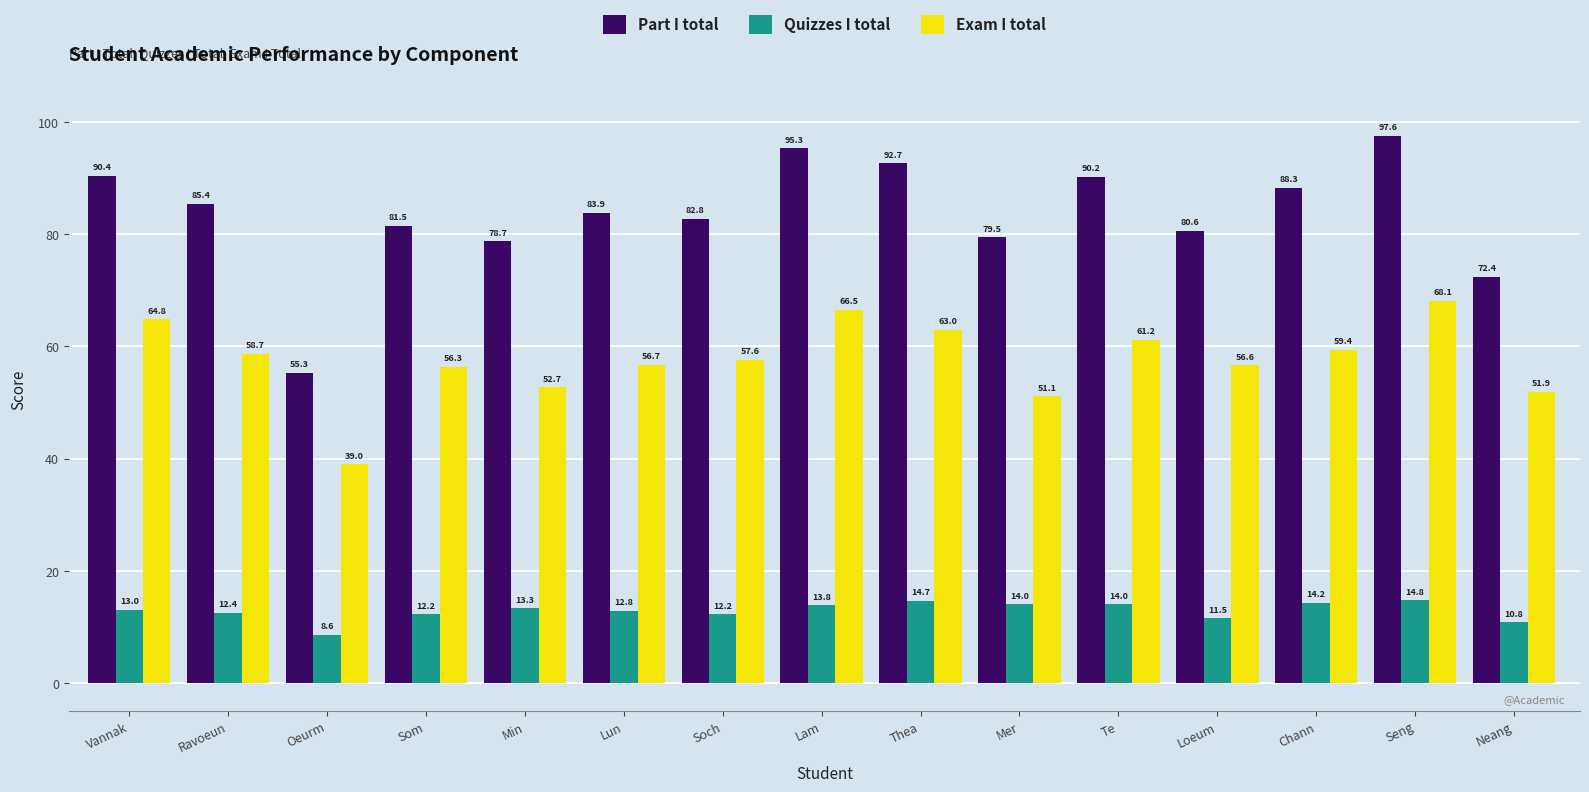

What position from the left is Te?

11